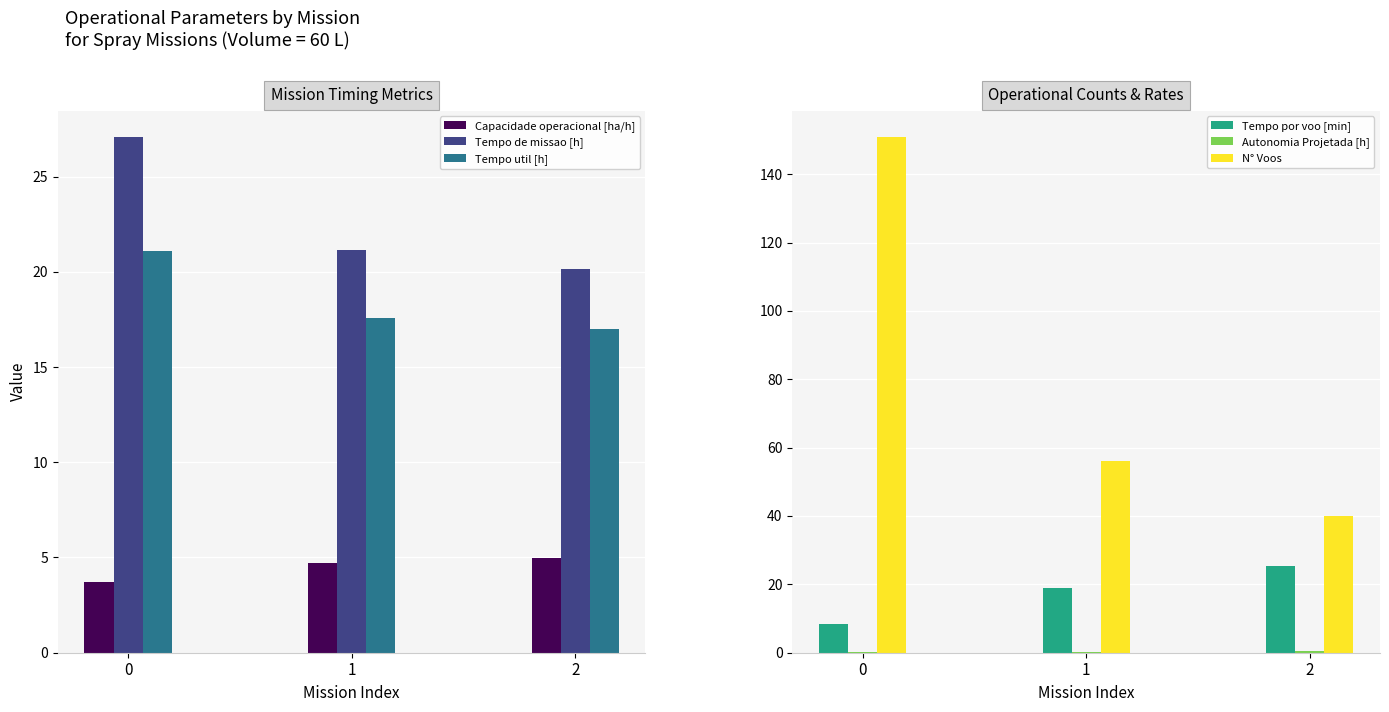

The value of N° Voos at 0 is 252.8. True or false?

False